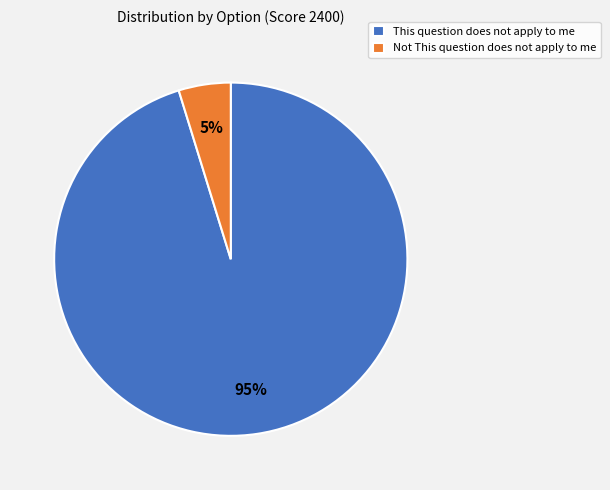

Is the sum of Not This question does not apply to me and This question does not apply to me greater than half?

Yes